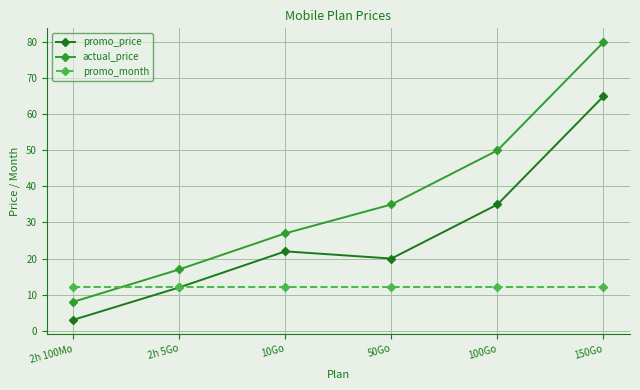

How many values in the actual_price series exceed 34?

3